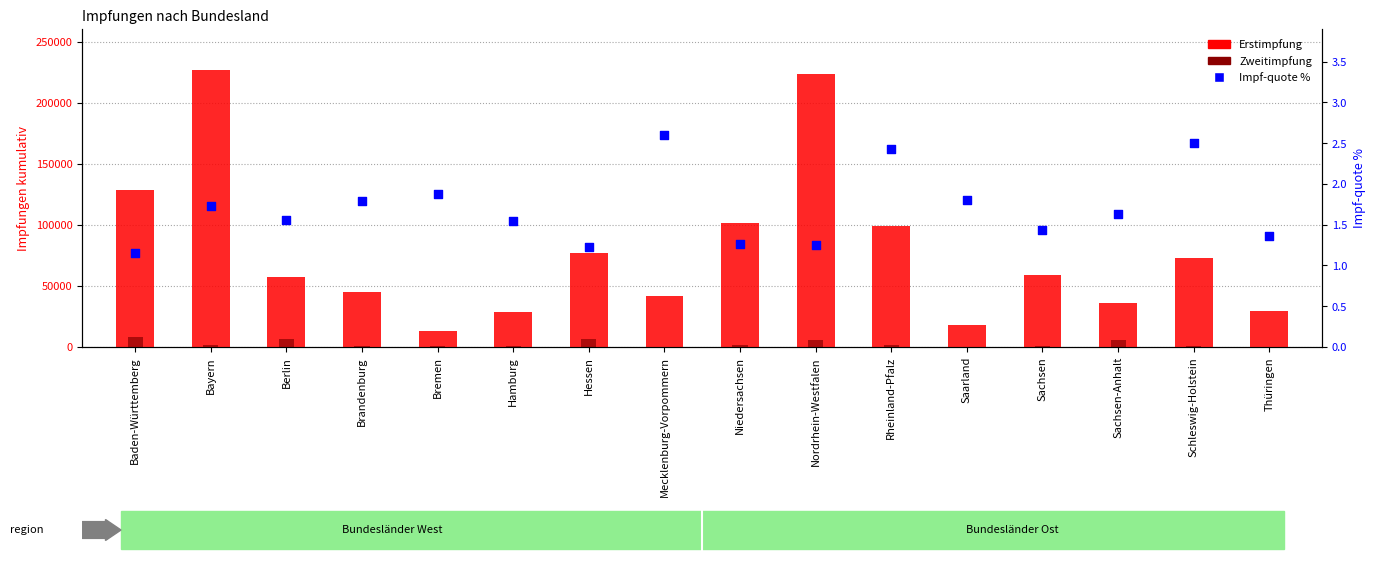

What are all the series names shown in the legend?

Erstimpfung, Zweitimpfung, Impf-quote %